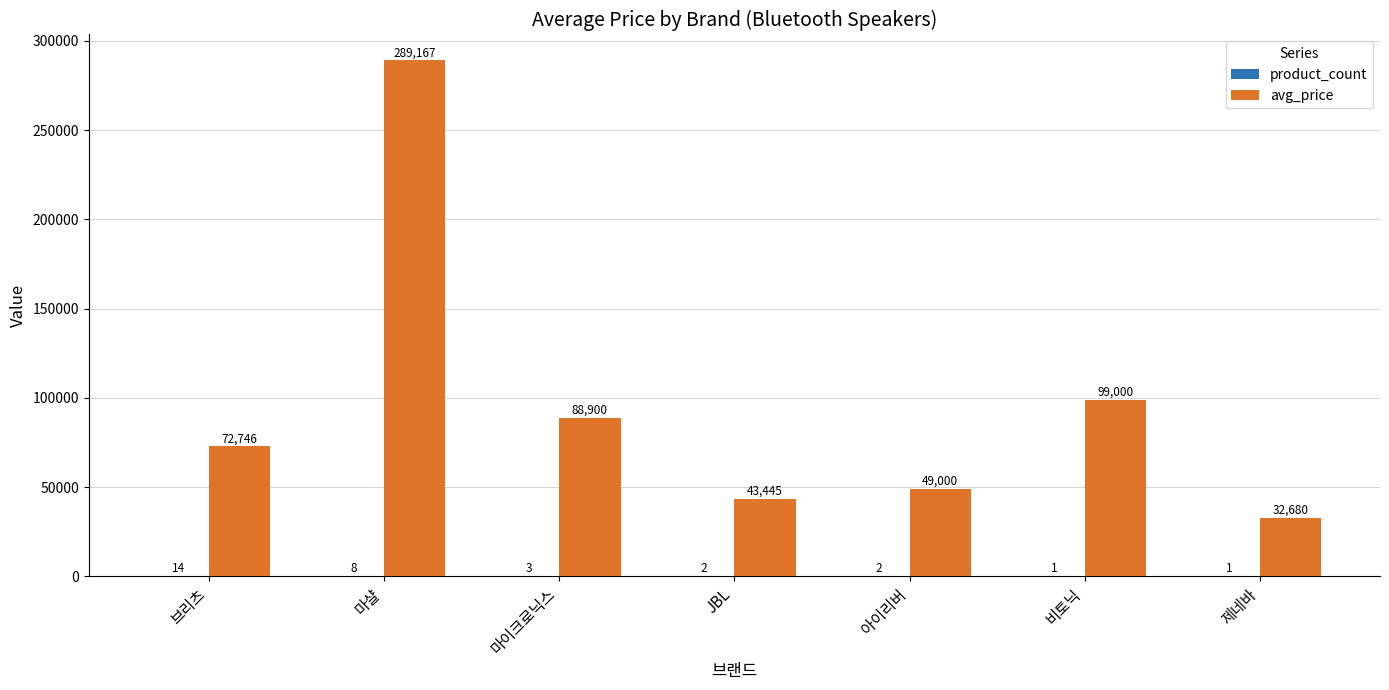

At which category is the sum across all series the highest?

마샬